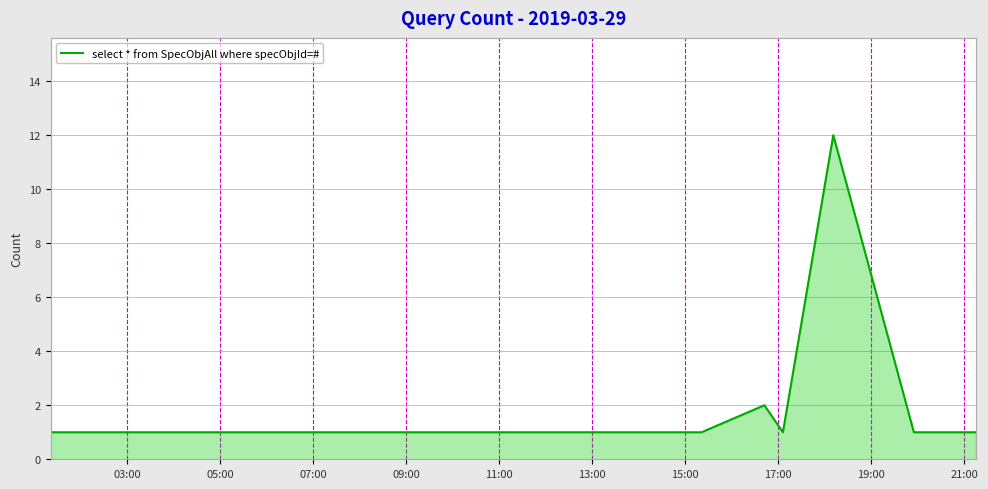

How many lines are shown in the chart?

1